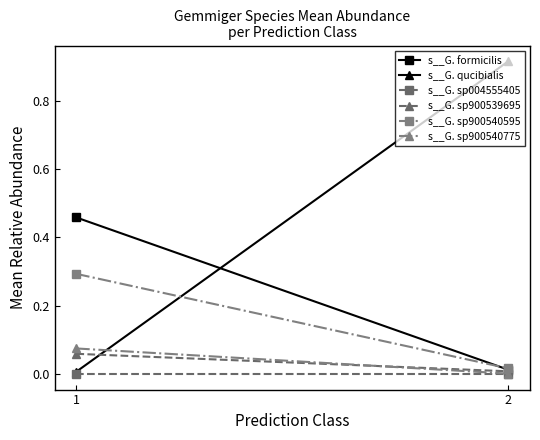

What is the total value across all series at 2?

1.0